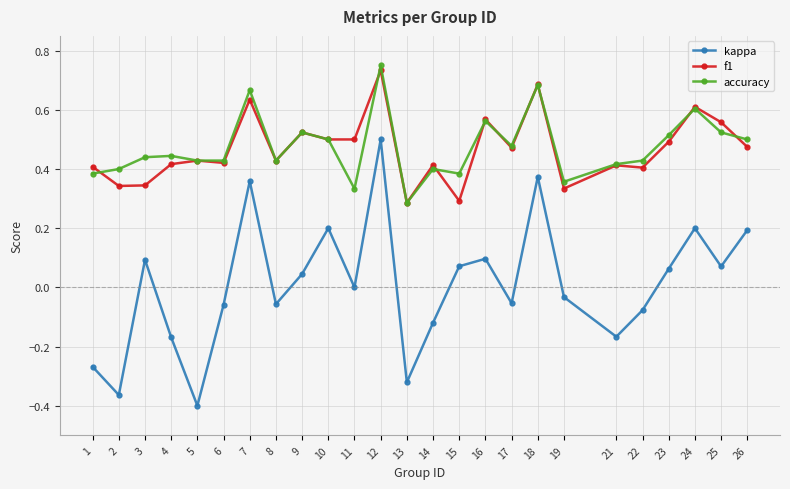

True or false: f1 and kappa cross at least once.

False